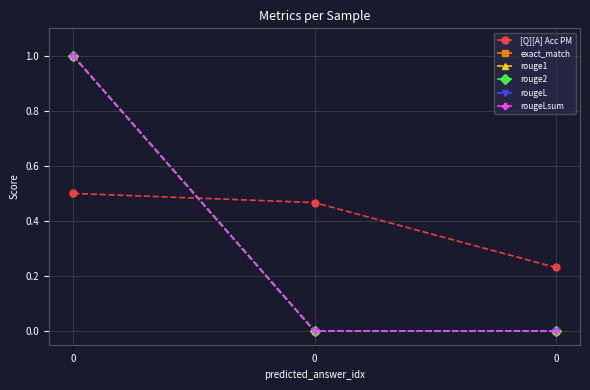

What is the value of the rougeLsum point at the 1st from the left?

1.0